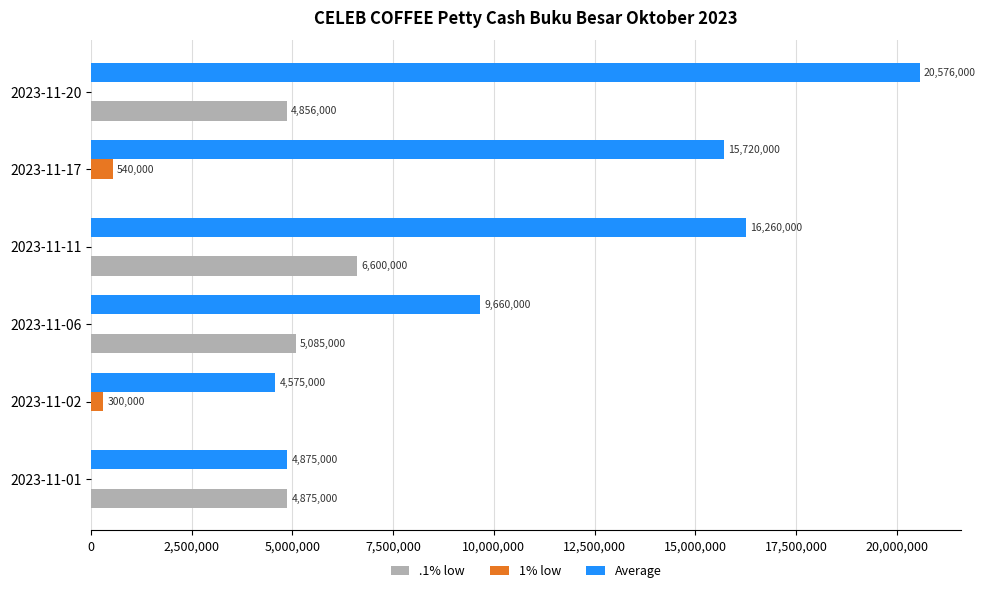

What are all the series names shown in the legend?

.1% low, 1% low, Average